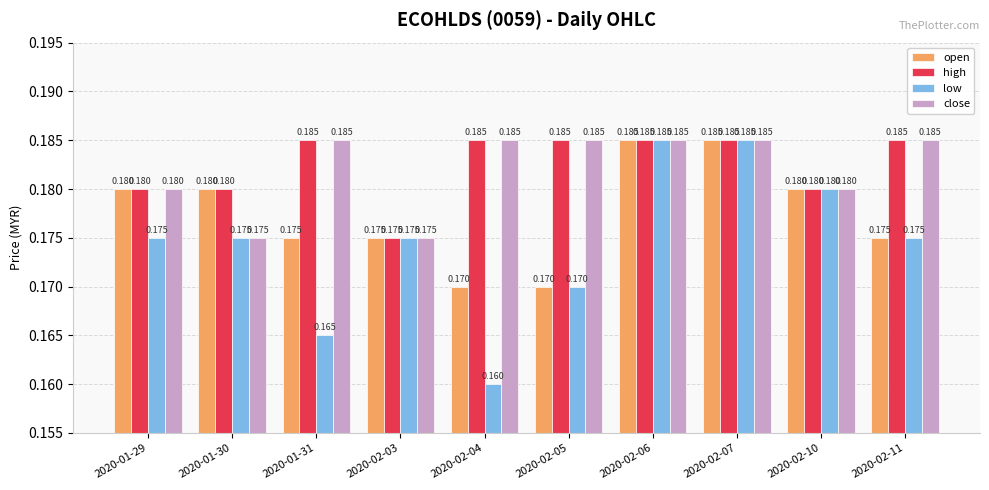

Between 2020-01-29 and 2020-02-07, which series saw the biggest shift?

low